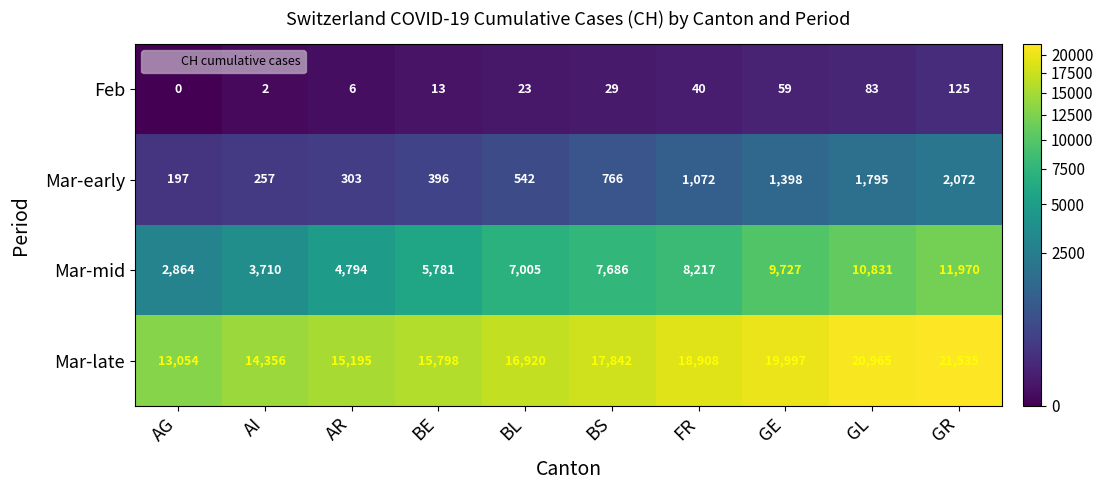

Which series has the largest total across all categories?

Mar-late